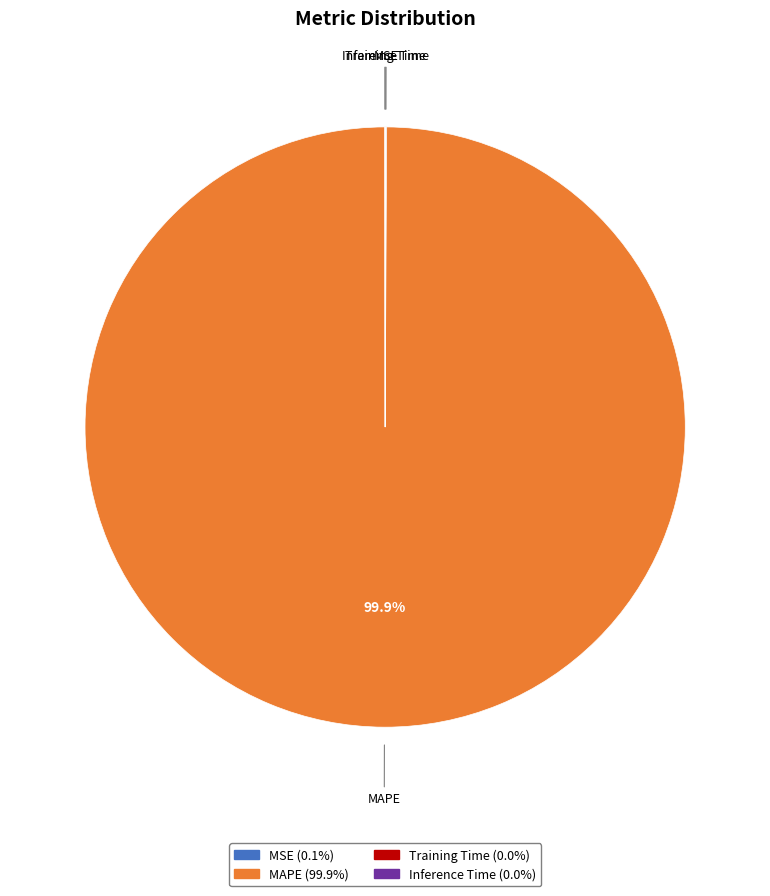

Is there any slice that represents more than half of the pie?

Yes